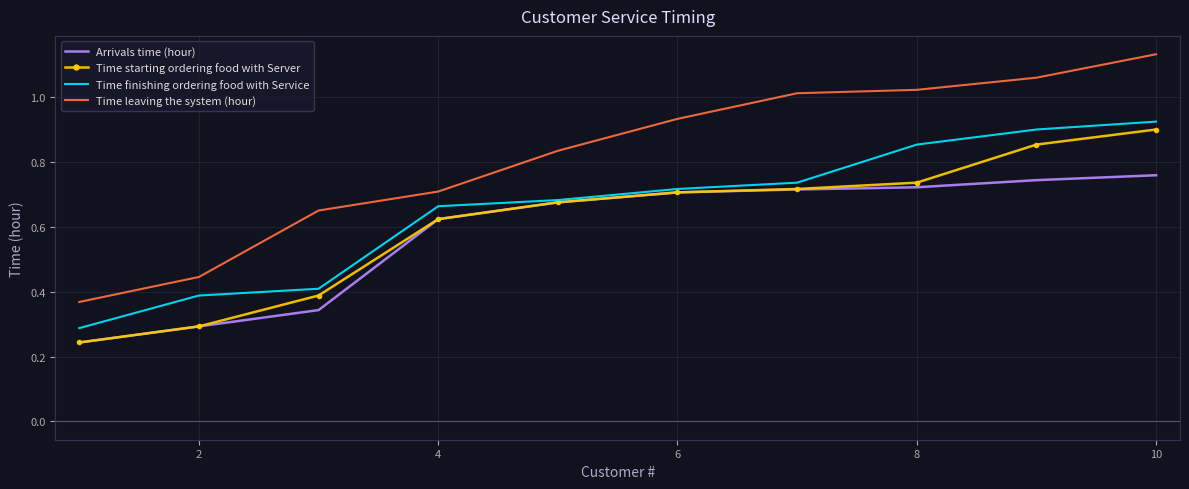

Which series has the largest total across all categories?

Time leaving the system (hour)